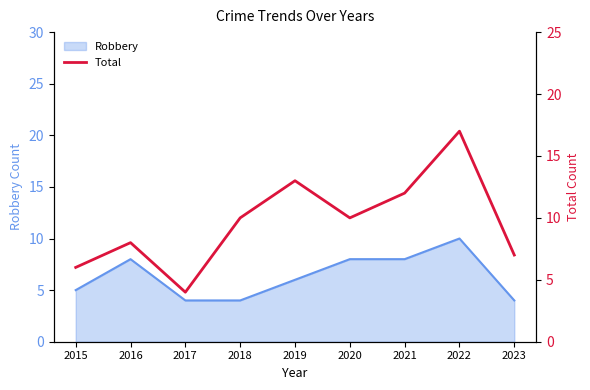

What is the value of the 4th point from the left?

10